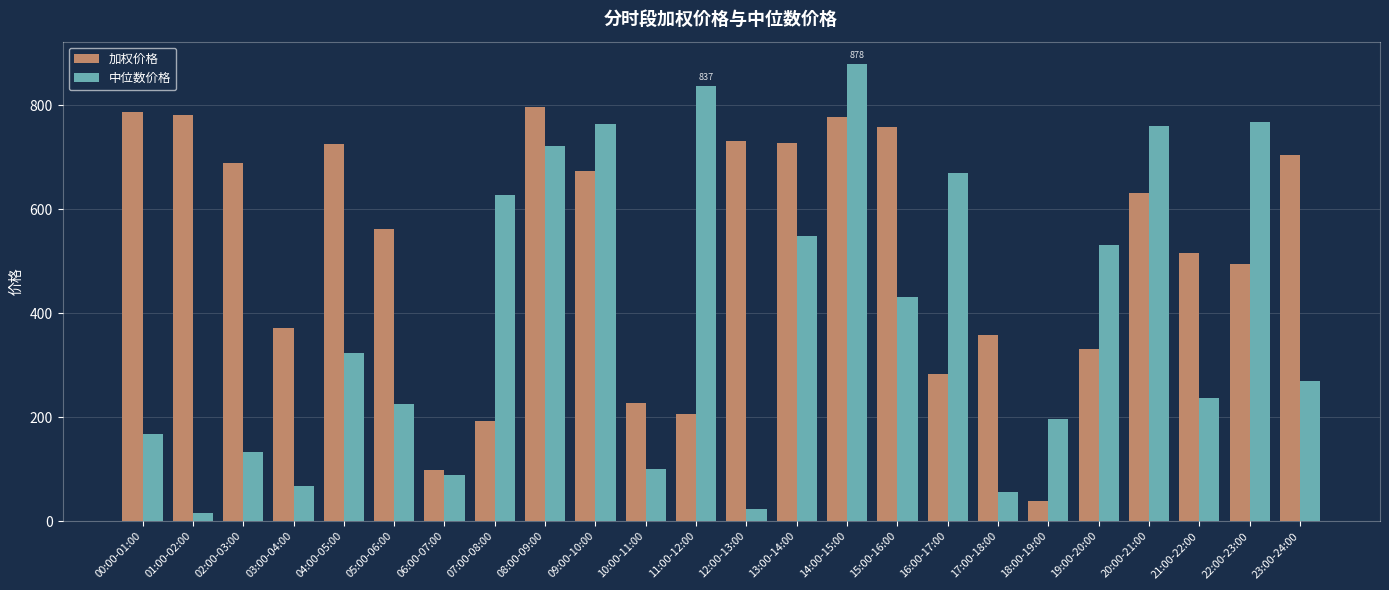

Which series has the largest range (max minus min)?

中位数价格